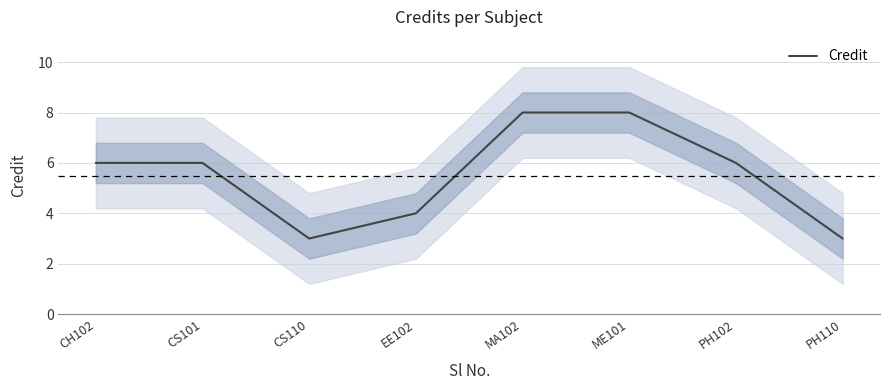

Count the number of values greater than 6.

2